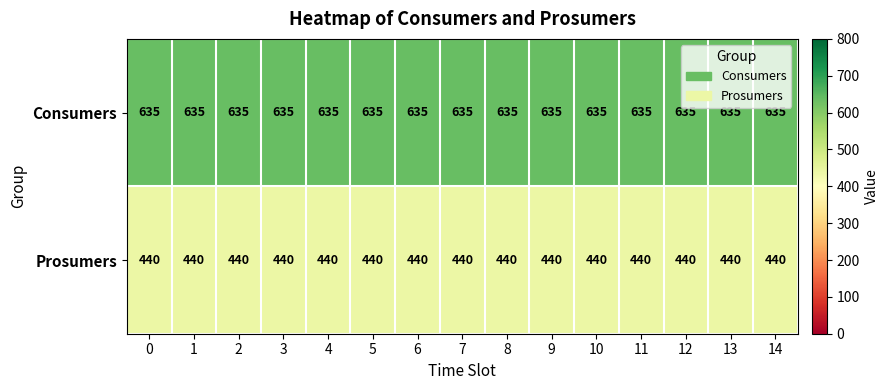

What is the sum of all Consumers values?

9525